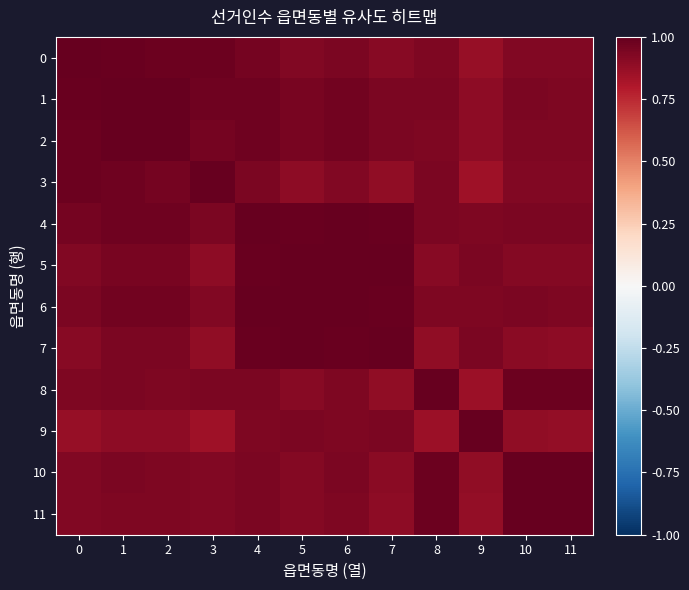

Which has a higher value, 4 or 5?

4